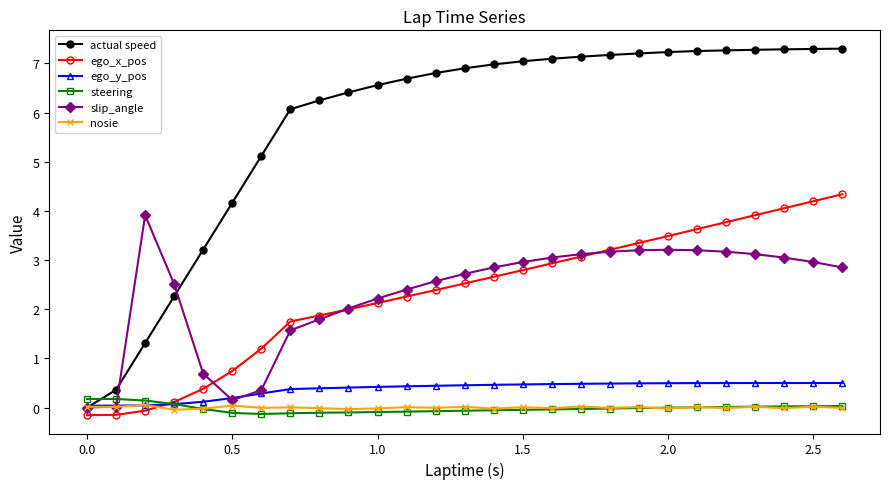

How many intersections are there between steering and actual speed?

1